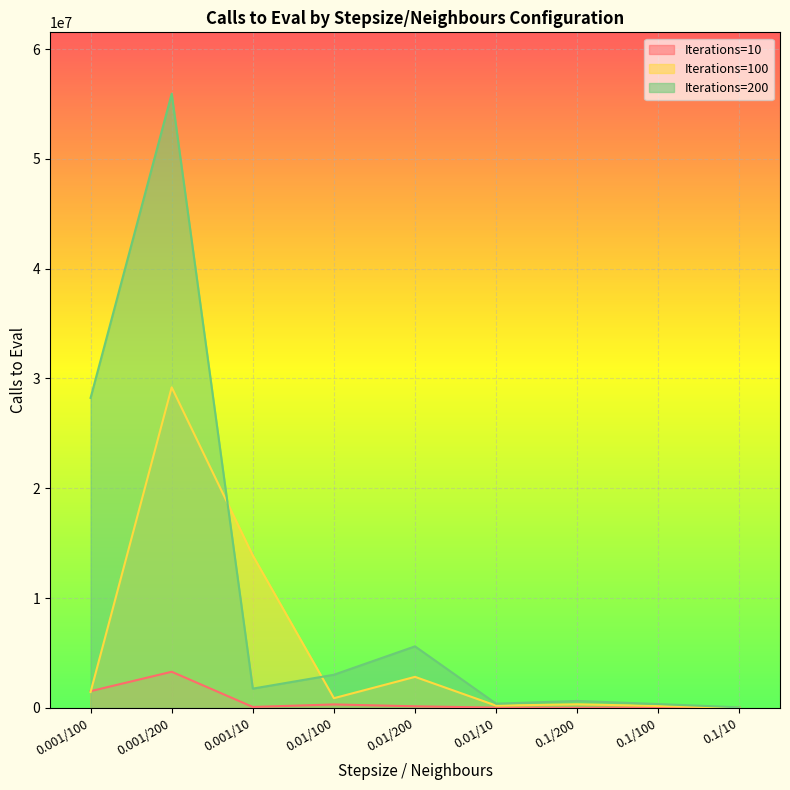

Rank the series at 0.01/200 from highest to lowest value.

Iterations=200, Iterations=100, Iterations=10